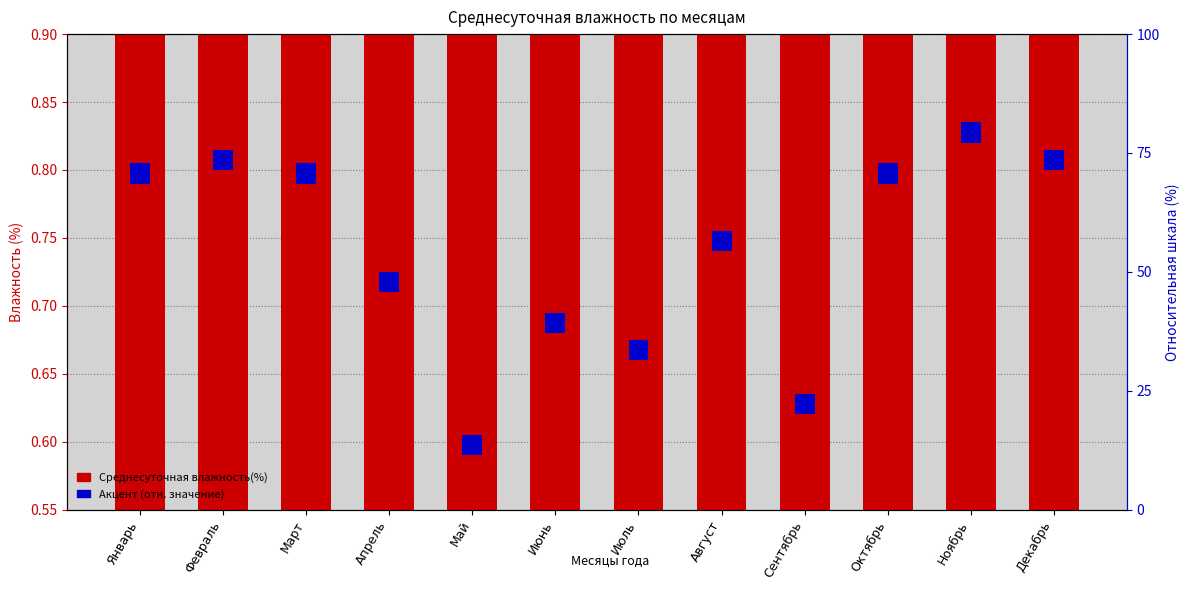

Does the chart contain stacked bars?

No